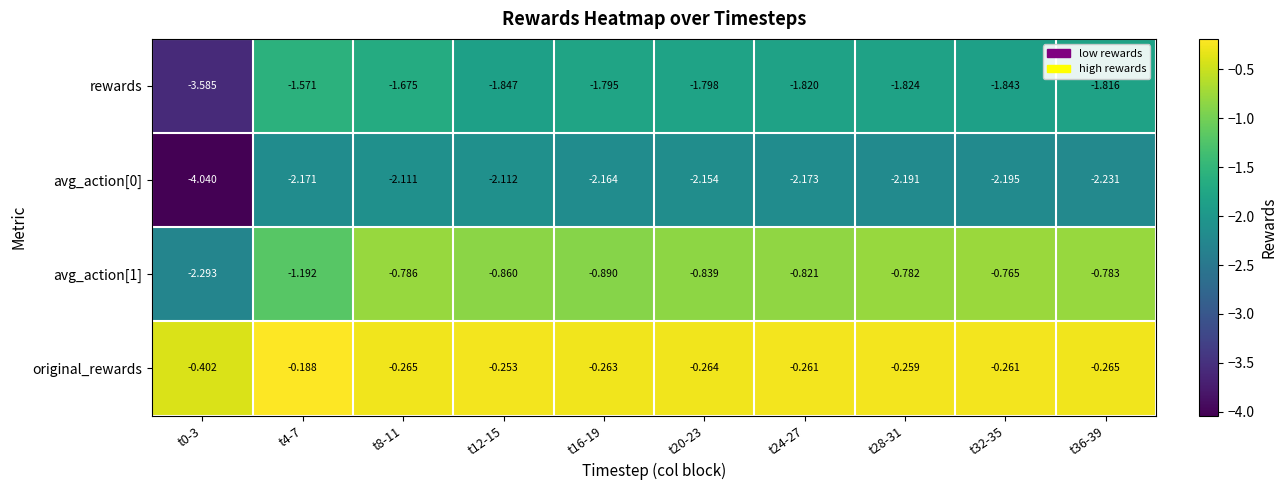

Which series changed the most between t0-3 and t32-35?

avg_action[0]